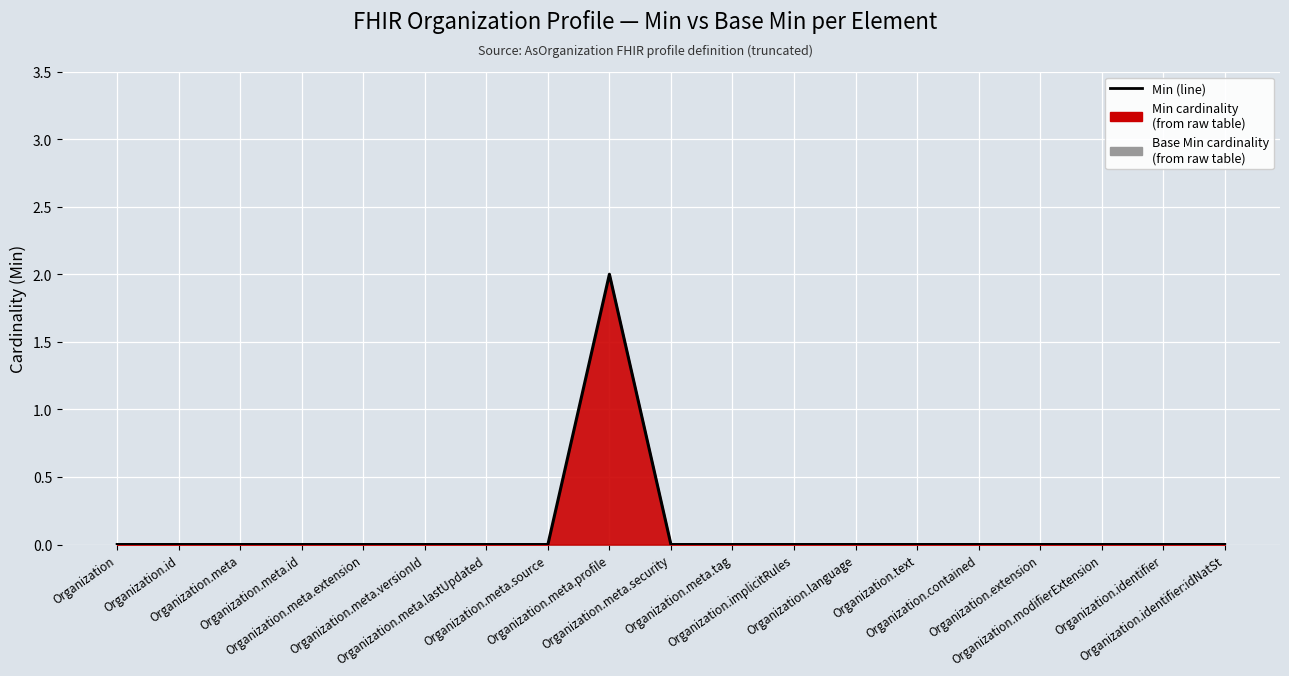

Reading left to right, what are all the values shown in this chart?

Organization=0	Organization.id=0	Organization.meta=0	Organization.meta.id=0	Organization.meta.extension=0	Organization.meta.versionId=0	Organization.meta.lastUpdated=0	Organization.meta.source=0	Organization.meta.profile=2	Organization.meta.security=0	Organization.meta.tag=0	Organization.implicitRules=0	Organization.language=0	Organization.text=0	Organization.contained=0	Organization.extension=0	Organization.modifierExtension=0	Organization.identifier=0	Organization.identifier:idNatSt=0